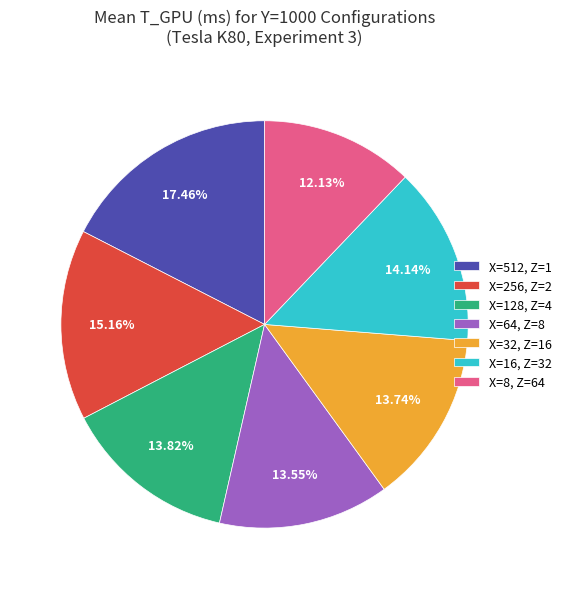

Is X=64, Z=8 the majority of the pie?

No